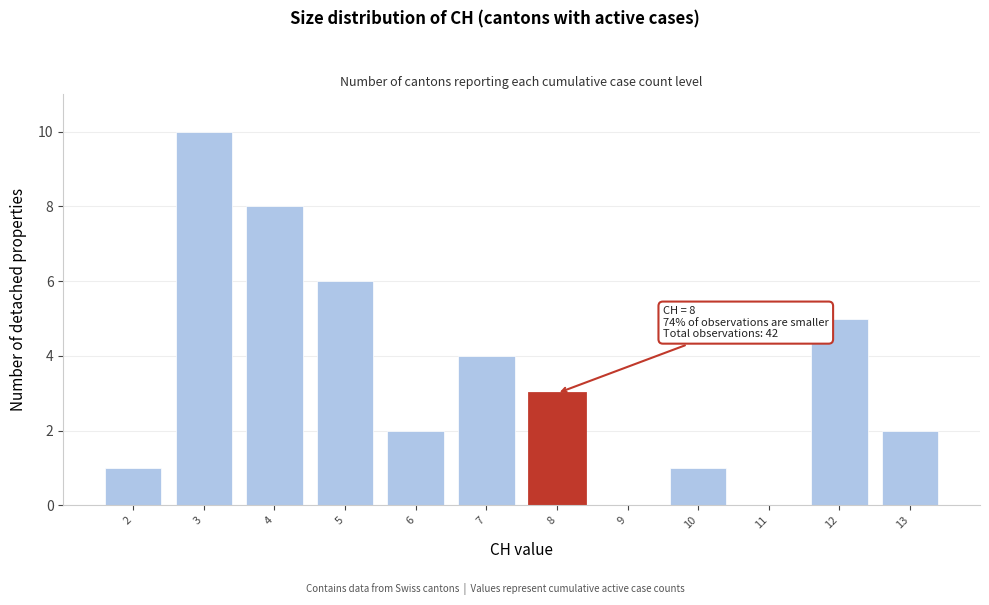

Over which range of the x-axis is the bar tallest?

2.5 to 3.5